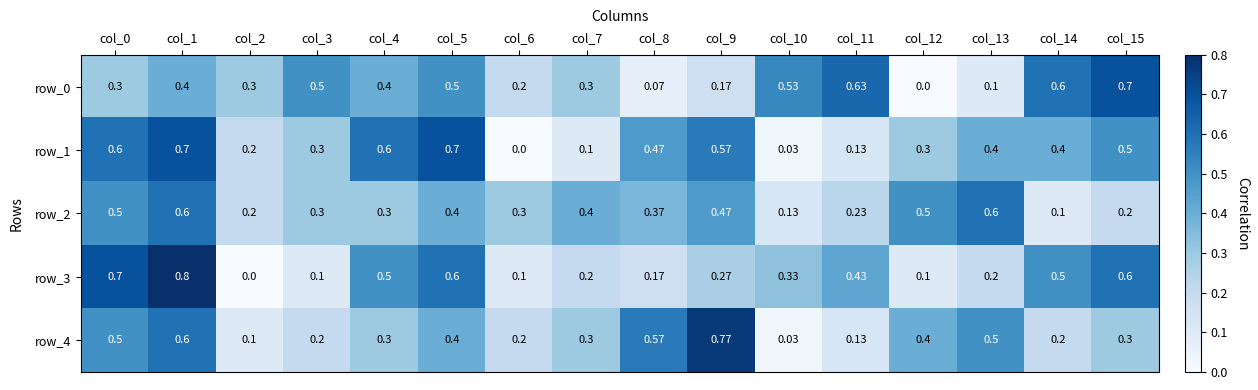

Is the value of row_3 at col_2 greater than the value of row_4 at col_7?

No